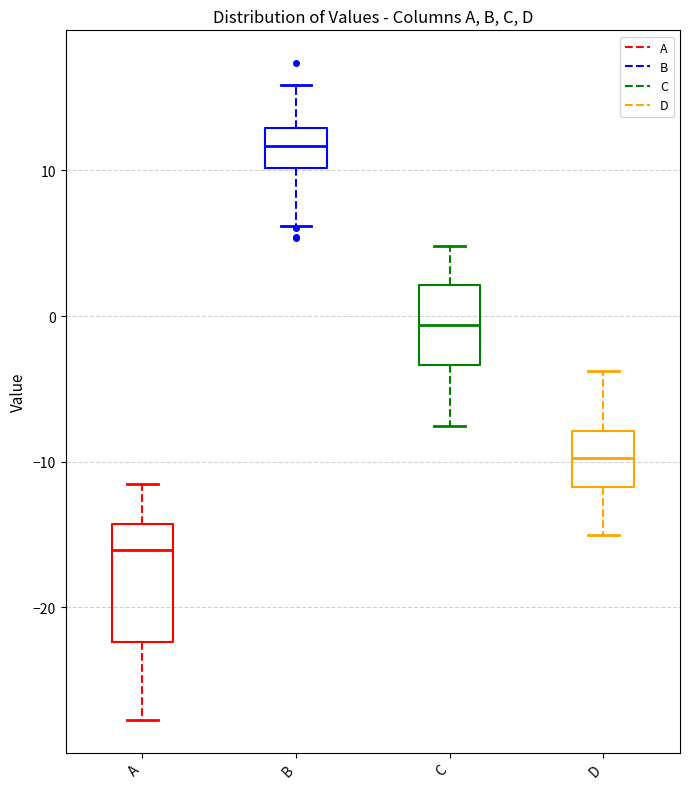

Reading left to right, read every box against the y-axis: the position of its median line, the range the box covers, and the ends of its whiskers. The values are not printed on the chart, so give them approximately, as read against the axis.

A: median -16, box -22 to -14, whiskers -28 to -11
B: median 12, box 10 to 13, whiskers 6 to 16
C: median -1, box -3 to 2, whiskers -8 to 5
D: median -10, box -12 to -8, whiskers -15 to -4